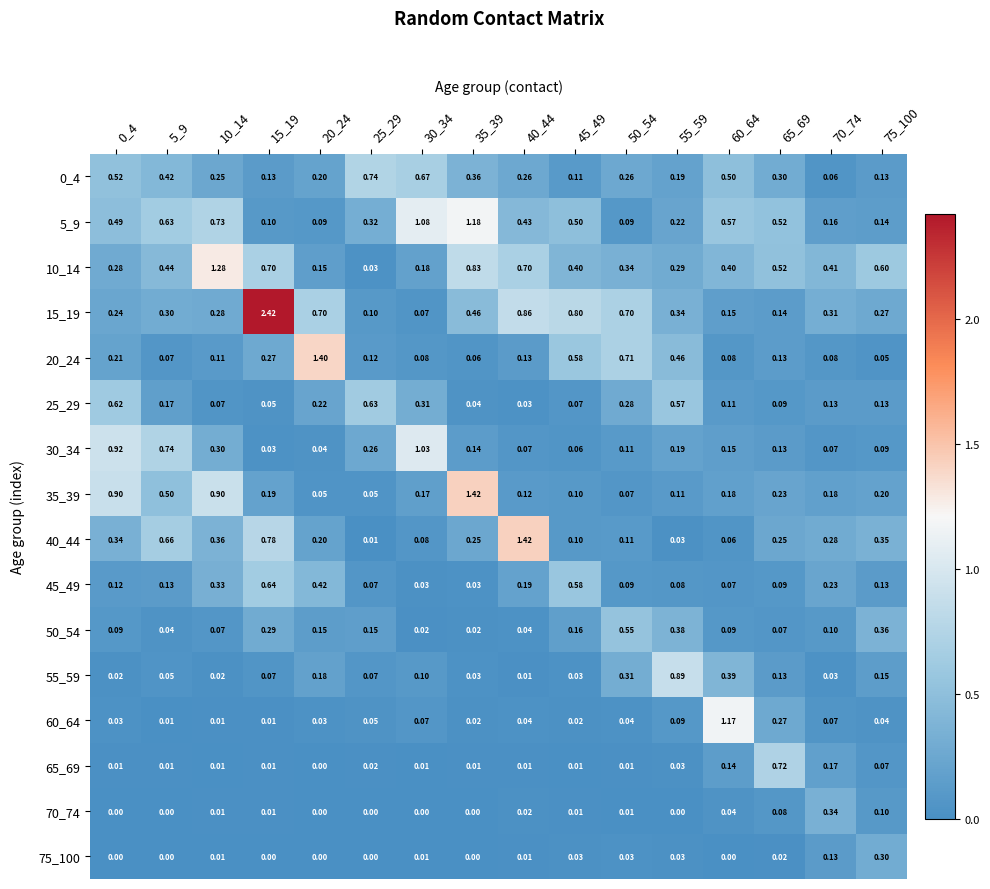

Reading left to right, what are all the values shown in this chart?

0_4: 0_4=0.5	5_9=0.4	10_14=0.2	15_19=0.1	20_24=0.2	25_29=0.7	30_34=0.7	35_39=0.4	40_44=0.3	45_49=0.1	50_54=0.3	55_59=0.2	60_64=0.5	65_69=0.3	70_74=0.1	75_100=0.1
5_9: 0_4=0.5	5_9=0.6	10_14=0.7	15_19=0.1	20_24=0.1	25_29=0.3	30_34=1.1	35_39=1.2	40_44=0.4	45_49=0.5	50_54=0.1	55_59=0.2	60_64=0.6	65_69=0.5	70_74=0.2	75_100=0.1
10_14: 0_4=0.3	5_9=0.4	10_14=1.3	15_19=0.7	20_24=0.1	25_29=0.0	30_34=0.2	35_39=0.8	40_44=0.7	45_49=0.4	50_54=0.3	55_59=0.3	60_64=0.4	65_69=0.5	70_74=0.4	75_100=0.6
15_19: 0_4=0.2	5_9=0.3	10_14=0.3	15_19=2.4	20_24=0.7	25_29=0.1	30_34=0.1	35_39=0.5	40_44=0.9	45_49=0.8	50_54=0.7	55_59=0.3	60_64=0.1	65_69=0.1	70_74=0.3	75_100=0.3
20_24: 0_4=0.2	5_9=0.1	10_14=0.1	15_19=0.3	20_24=1.4	25_29=0.1	30_34=0.1	35_39=0.1	40_44=0.1	45_49=0.6	50_54=0.7	55_59=0.5	60_64=0.1	65_69=0.1	70_74=0.1	75_100=0.1
25_29: 0_4=0.6	5_9=0.2	10_14=0.1	15_19=0.1	20_24=0.2	25_29=0.6	30_34=0.3	35_39=0.0	40_44=0.0	45_49=0.1	50_54=0.3	55_59=0.6	60_64=0.1	65_69=0.1	70_74=0.1	75_100=0.1
30_34: 0_4=0.9	5_9=0.7	10_14=0.3	15_19=0.0	20_24=0.0	25_29=0.3	30_34=1.0	35_39=0.1	40_44=0.1	45_49=0.1	50_54=0.1	55_59=0.2	60_64=0.1	65_69=0.1	70_74=0.1	75_100=0.1
35_39: 0_4=0.9	5_9=0.5	10_14=0.9	15_19=0.2	20_24=0.1	25_29=0.1	30_34=0.2	35_39=1.4	40_44=0.1	45_49=0.1	50_54=0.1	55_59=0.1	60_64=0.2	65_69=0.2	70_74=0.2	75_100=0.2
40_44: 0_4=0.3	5_9=0.7	10_14=0.4	15_19=0.8	20_24=0.2	25_29=0.0	30_34=0.1	35_39=0.2	40_44=1.4	45_49=0.1	50_54=0.1	55_59=0.0	60_64=0.1	65_69=0.2	70_74=0.3	75_100=0.3
45_49: 0_4=0.1	5_9=0.1	10_14=0.3	15_19=0.6	20_24=0.4	25_29=0.1	30_34=0.0	35_39=0.0	40_44=0.2	45_49=0.6	50_54=0.1	55_59=0.1	60_64=0.1	65_69=0.1	70_74=0.2	75_100=0.1
50_54: 0_4=0.1	5_9=0.0	10_14=0.1	15_19=0.3	20_24=0.1	25_29=0.1	30_34=0.0	35_39=0.0	40_44=0.0	45_49=0.2	50_54=0.6	55_59=0.4	60_64=0.1	65_69=0.1	70_74=0.1	75_100=0.4
55_59: 0_4=0.0	5_9=0.1	10_14=0.0	15_19=0.1	20_24=0.2	25_29=0.1	30_34=0.1	35_39=0.0	40_44=0.0	45_49=0.0	50_54=0.3	55_59=0.9	60_64=0.4	65_69=0.1	70_74=0.0	75_100=0.1
60_64: 0_4=0.0	5_9=0.0	10_14=0.0	15_19=0.0	20_24=0.0	25_29=0.1	30_34=0.1	35_39=0.0	40_44=0.0	45_49=0.0	50_54=0.0	55_59=0.1	60_64=1.2	65_69=0.3	70_74=0.1	75_100=0.0
65_69: 0_4=0.0	5_9=0.0	10_14=0.0	15_19=0.0	20_24=0.0	25_29=0.0	30_34=0.0	35_39=0.0	40_44=0.0	45_49=0.0	50_54=0.0	55_59=0.0	60_64=0.1	65_69=0.7	70_74=0.2	75_100=0.1
70_74: 0_4=0.0	5_9=0.0	10_14=0.0	15_19=0.0	20_24=0.0	25_29=0.0	30_34=0.0	35_39=0.0	40_44=0.0	45_49=0.0	50_54=0.0	55_59=0.0	60_64=0.0	65_69=0.1	70_74=0.3	75_100=0.1
75_100: 0_4=0.0	5_9=0.0	10_14=0.0	15_19=0.0	20_24=0.0	25_29=0.0	30_34=0.0	35_39=0.0	40_44=0.0	45_49=0.0	50_54=0.0	55_59=0.0	60_64=0.0	65_69=0.0	70_74=0.1	75_100=0.3